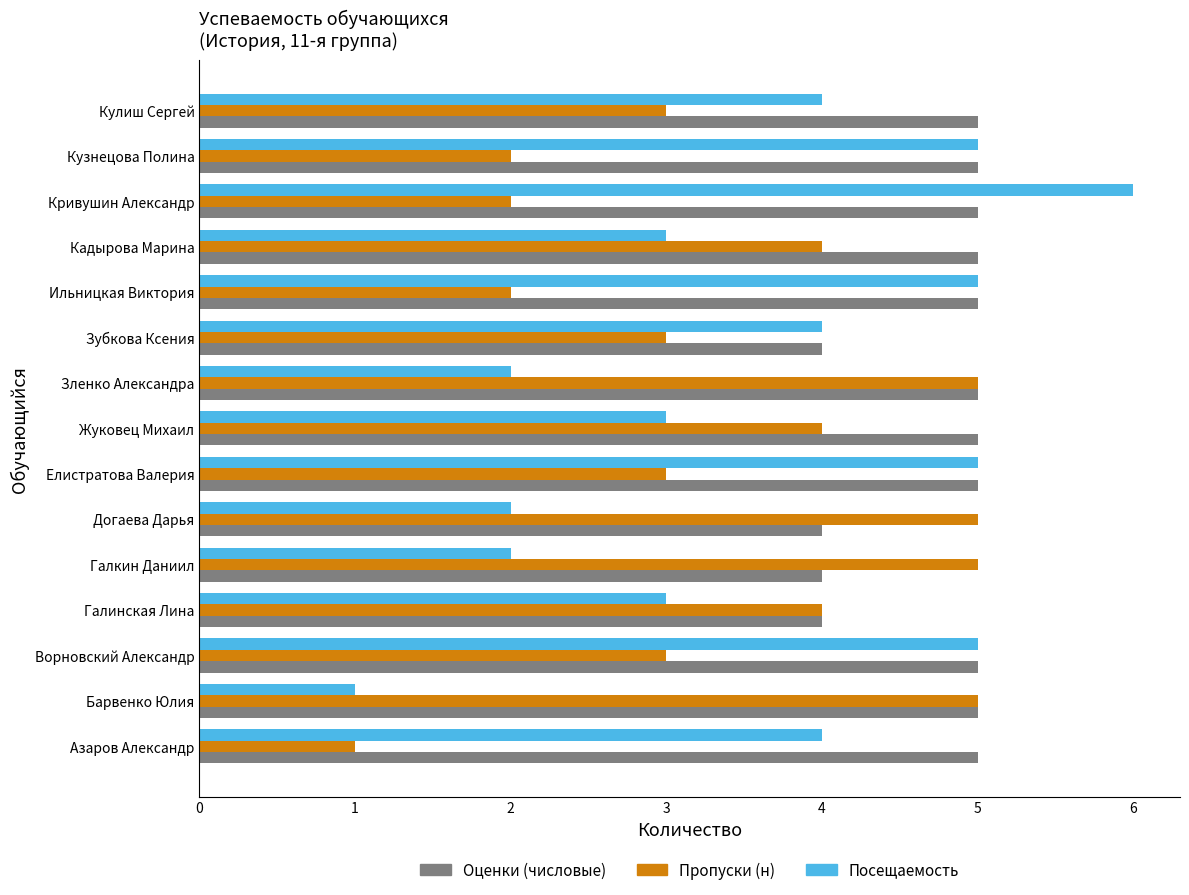

Is it true that Посещаемость equals 2 at Зленко Александра?

True